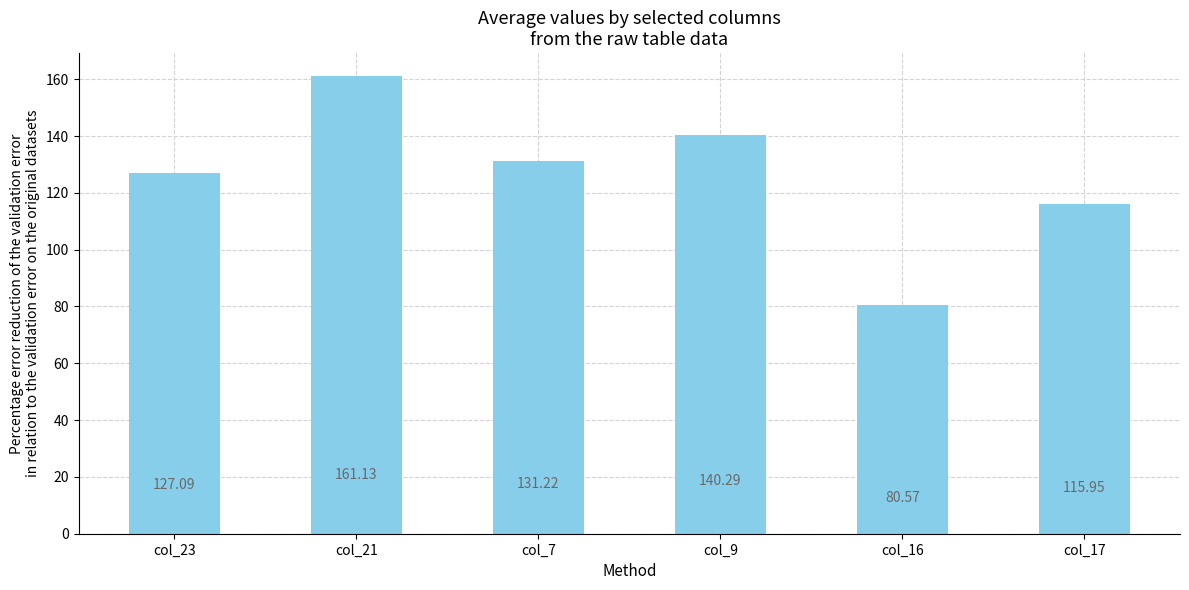

Approximately how many times larger is the value at col_9 compared to col_7?

1.1